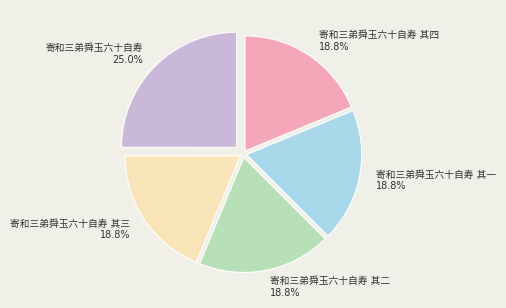

Which slice is the smallest?

寄和三弟舜玉六十自寿 其一